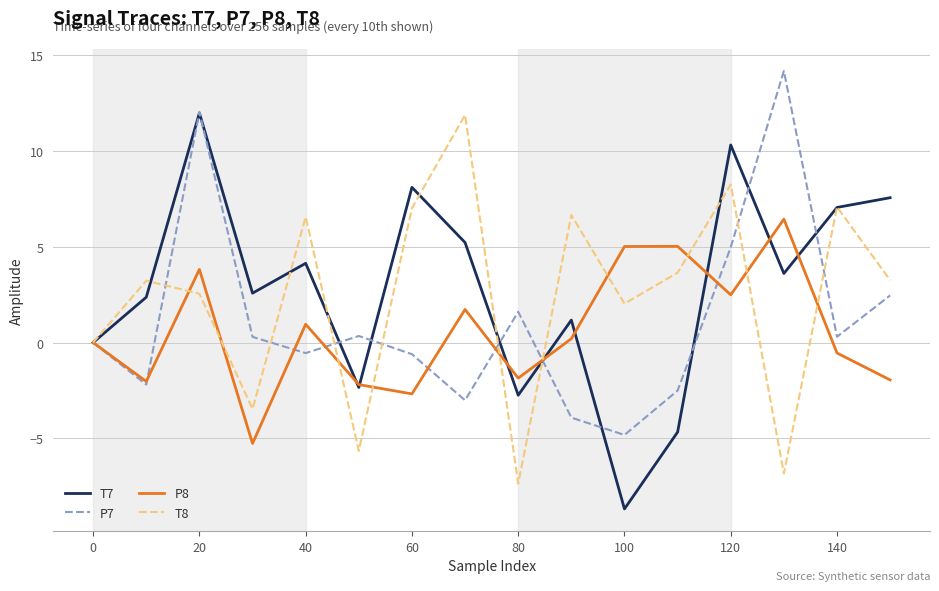

What is the minimum value shown in the chart?

-8.7